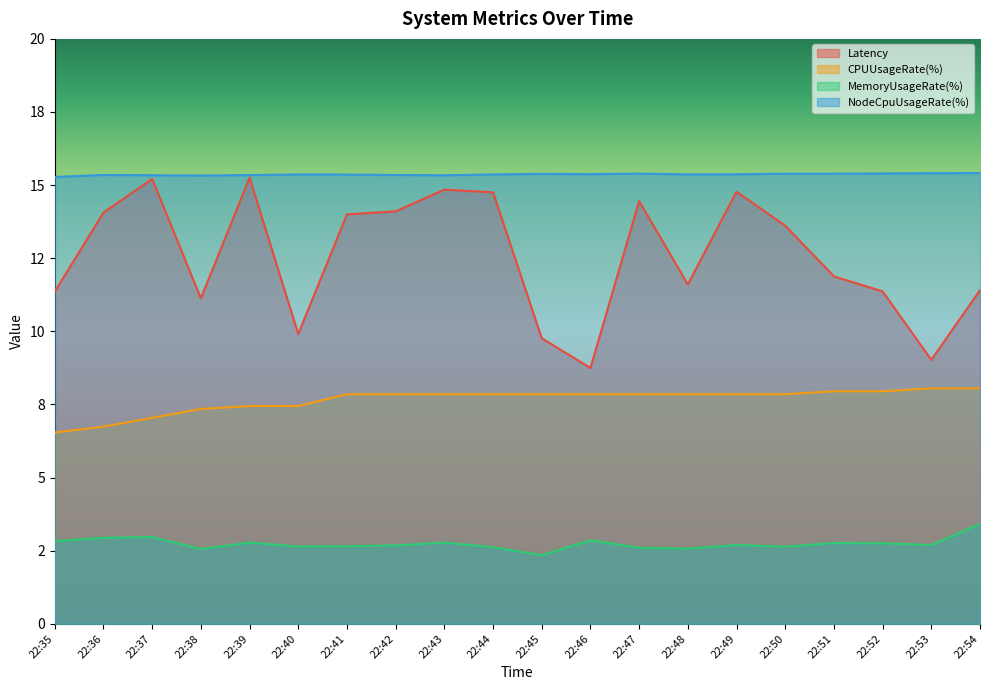

The value of MemoryUsageRate(%) at 22:42 is 2.7. True or false?

True